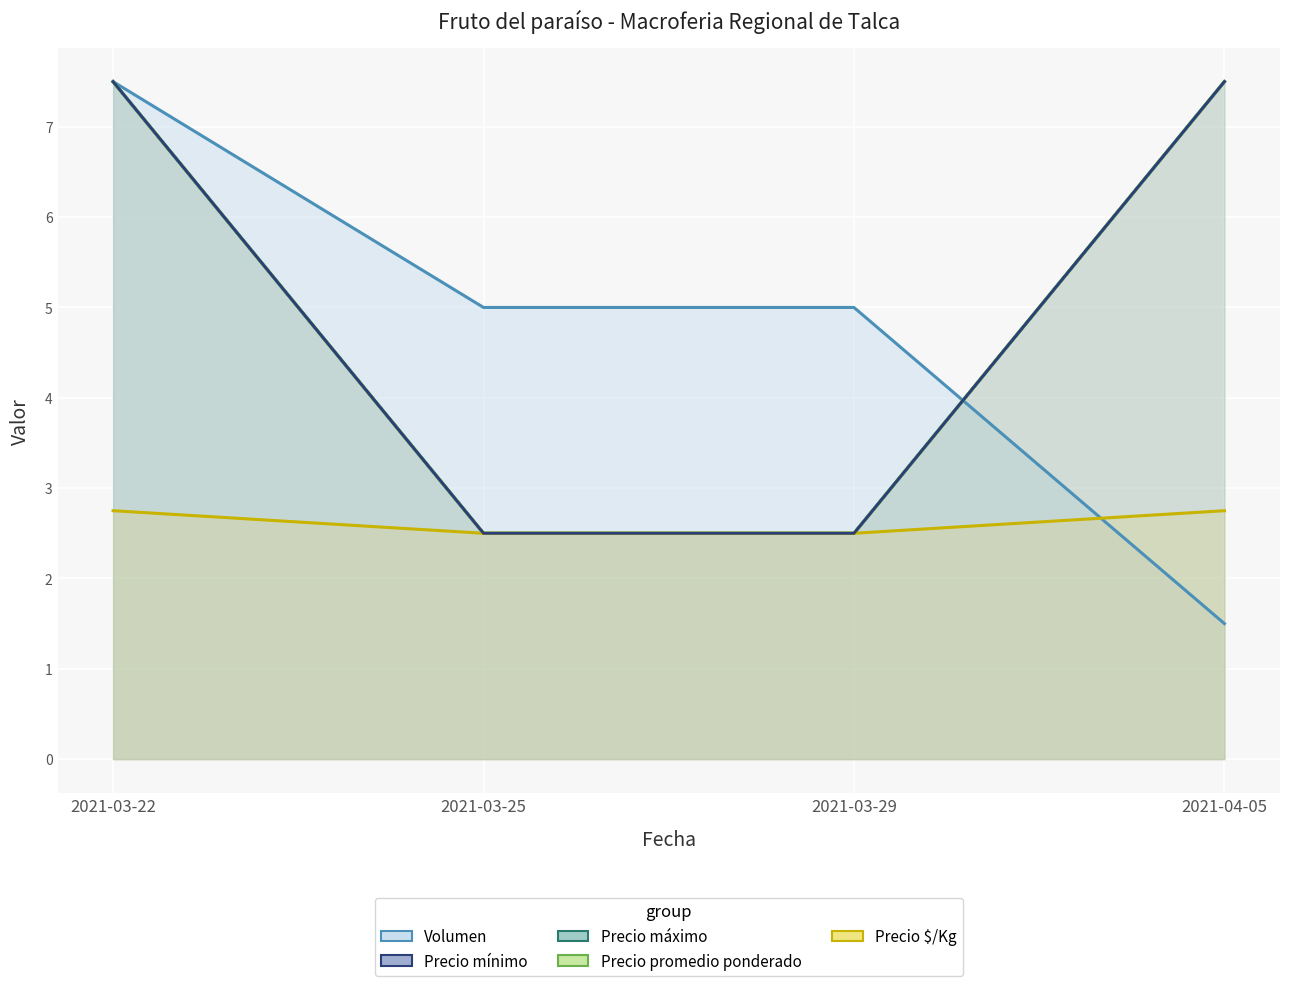

At 2021-03-25, list the series in order from largest to smallest.

Volumen, Precio mínimo, Precio máximo, Precio promedio ponderado, Precio $/Kg